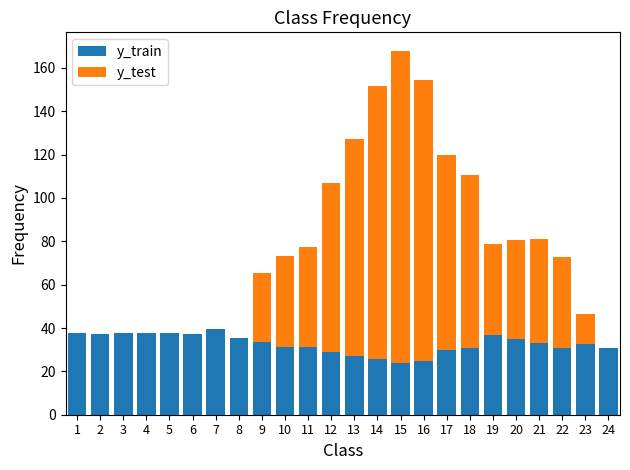

What is the maximum value for y_train?

39.6